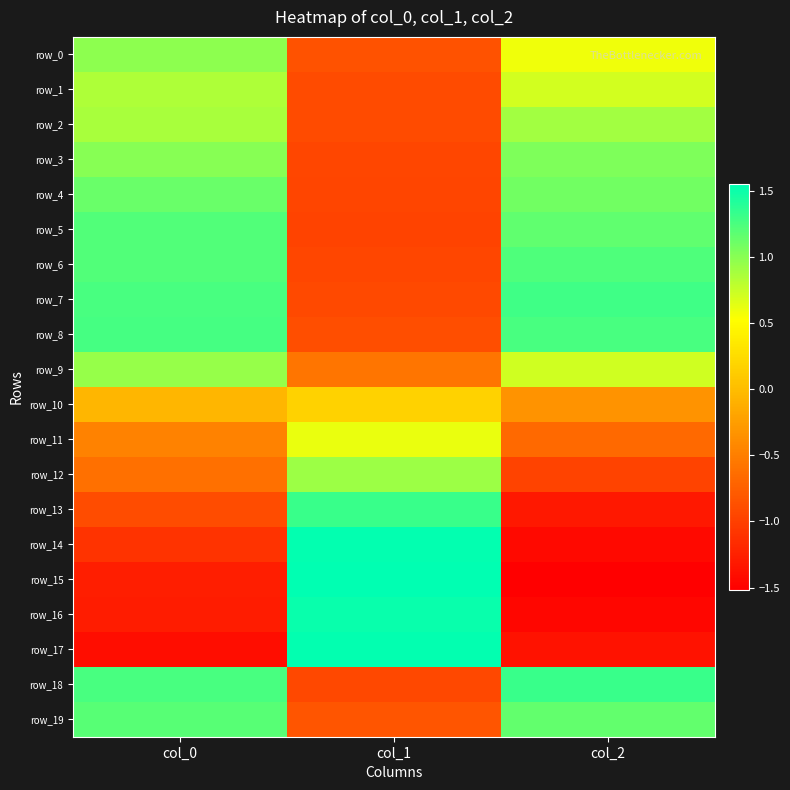

Between col_0 and col_1, which series saw the biggest shift?

row_17